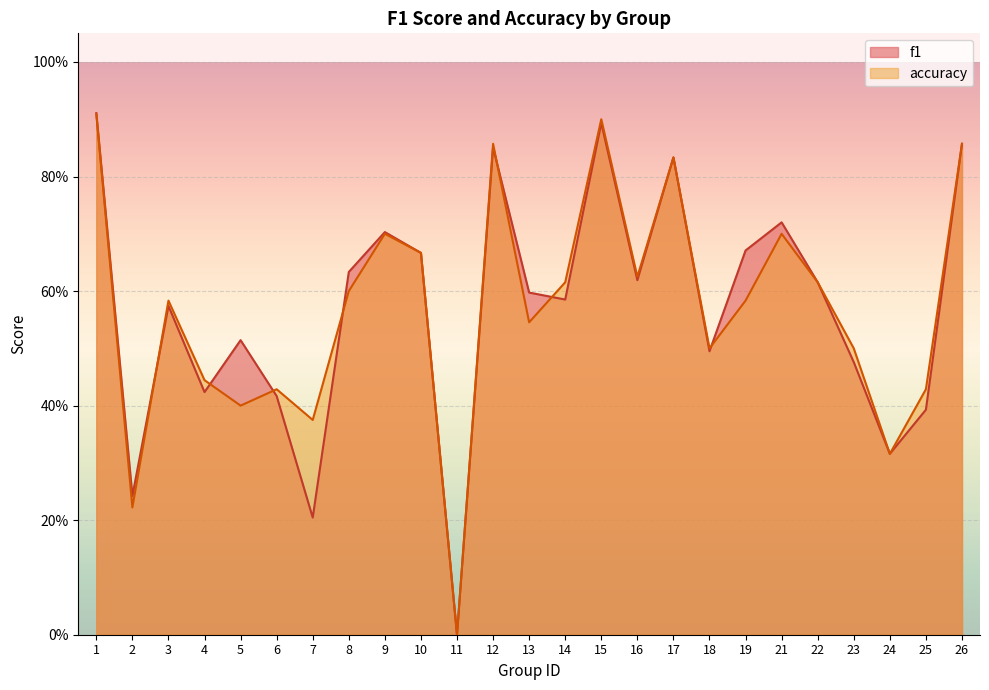

What is the greatest value displayed?

0.9